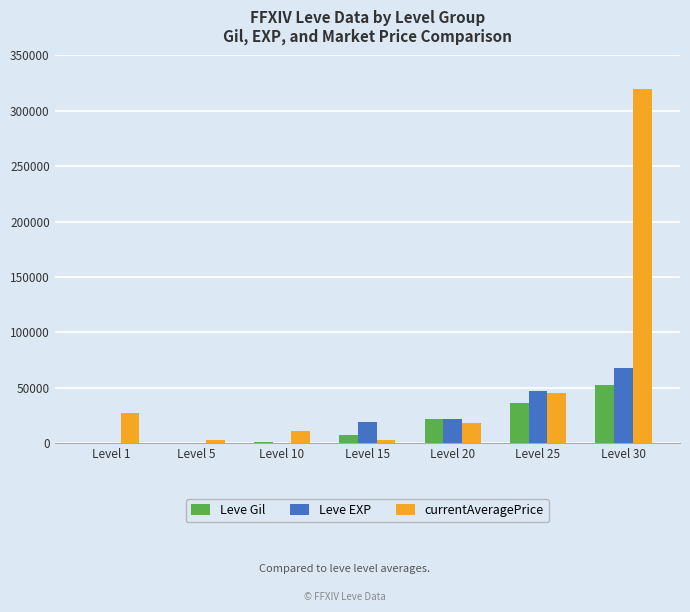

Between Level 20 and Level 25, which series saw the biggest shift?

currentAveragePrice